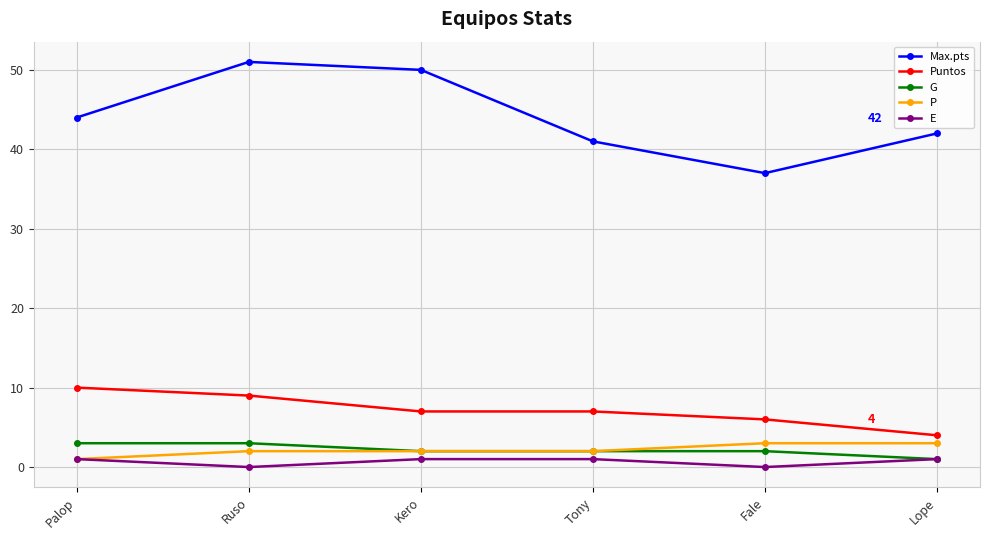

What is the difference between the second highest and second lowest values in the Max.pts series?

9